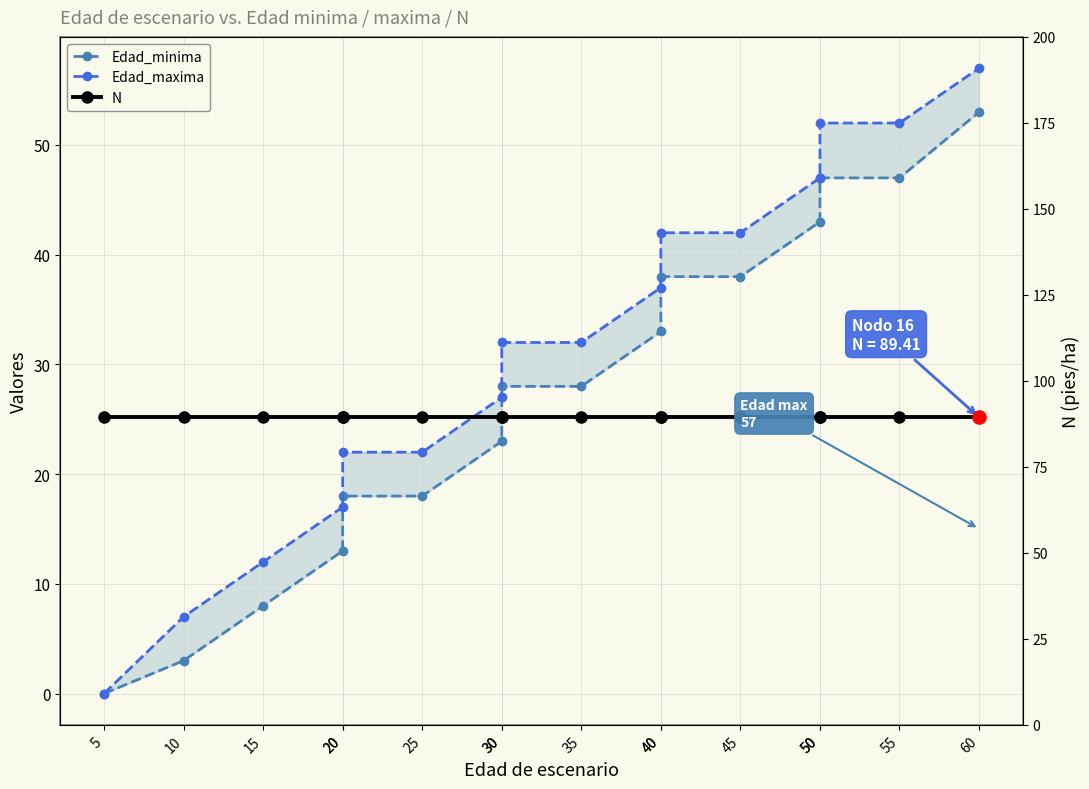

At how many categories does at least one series exceed 87?

16